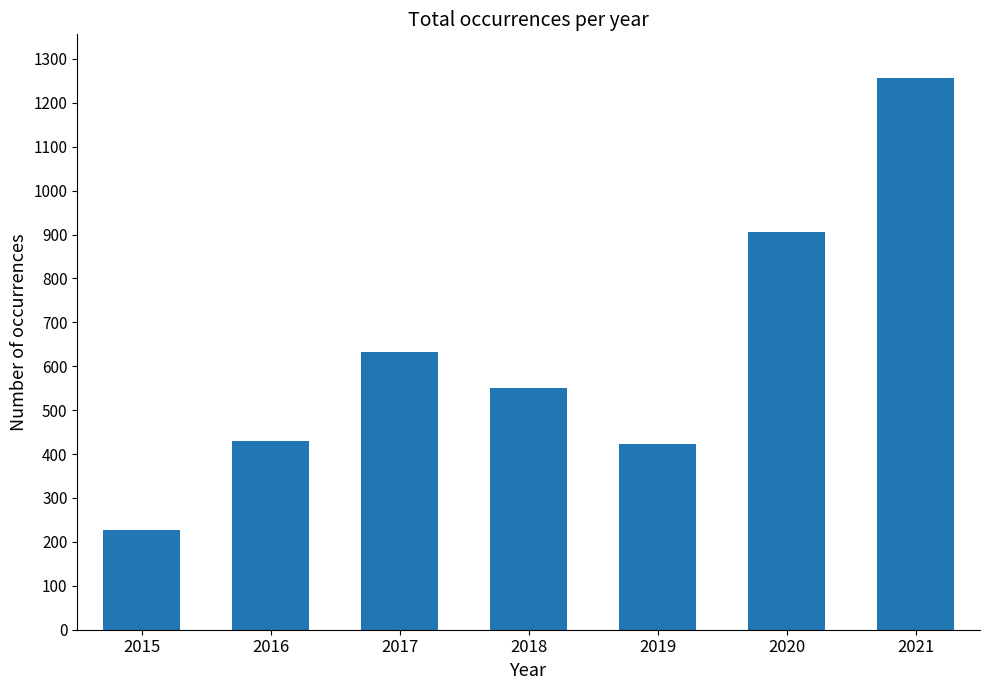

Between 2021 and 2016, which is larger?

2021